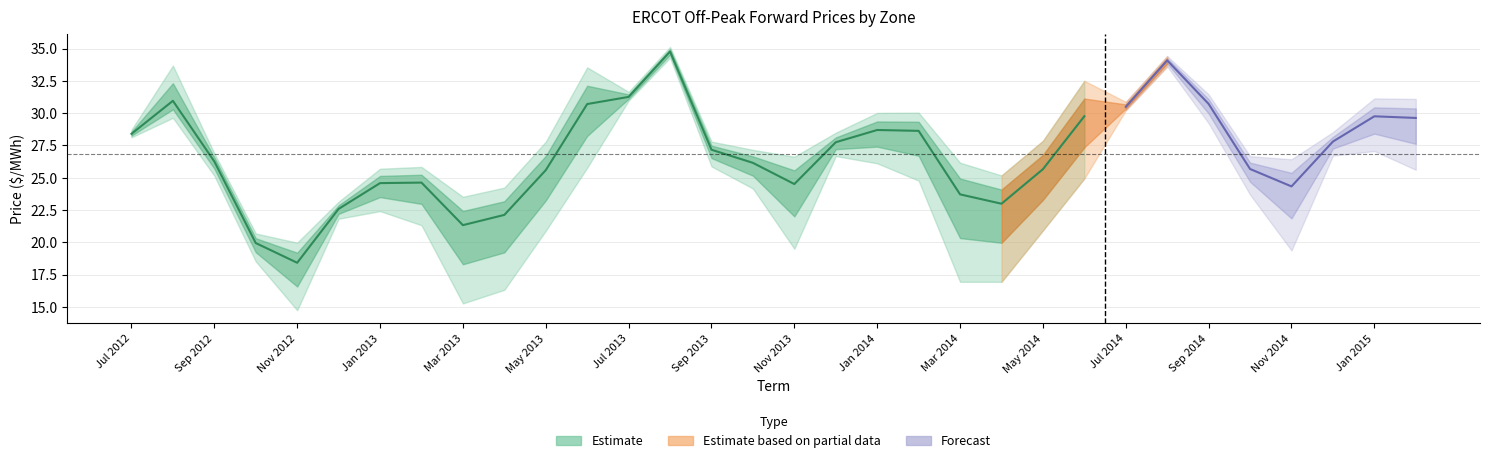

Which label corresponds to the smallest value in the chart?

Nov 2012